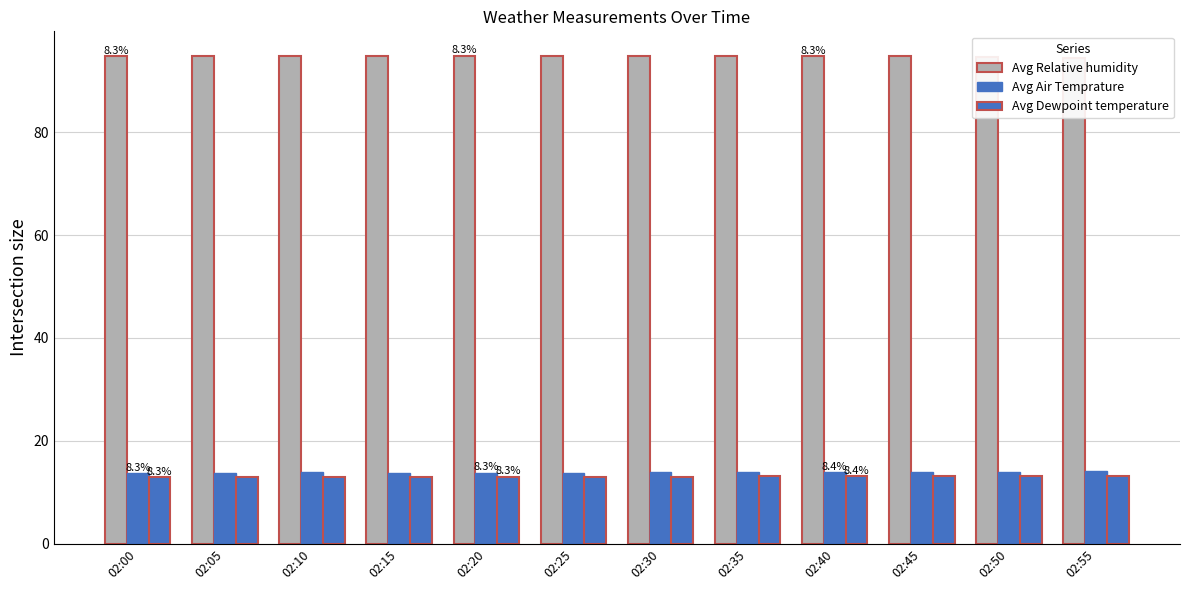

What is the difference between the Avg Relative humidity values at 02:50 and 02:30?

0.1